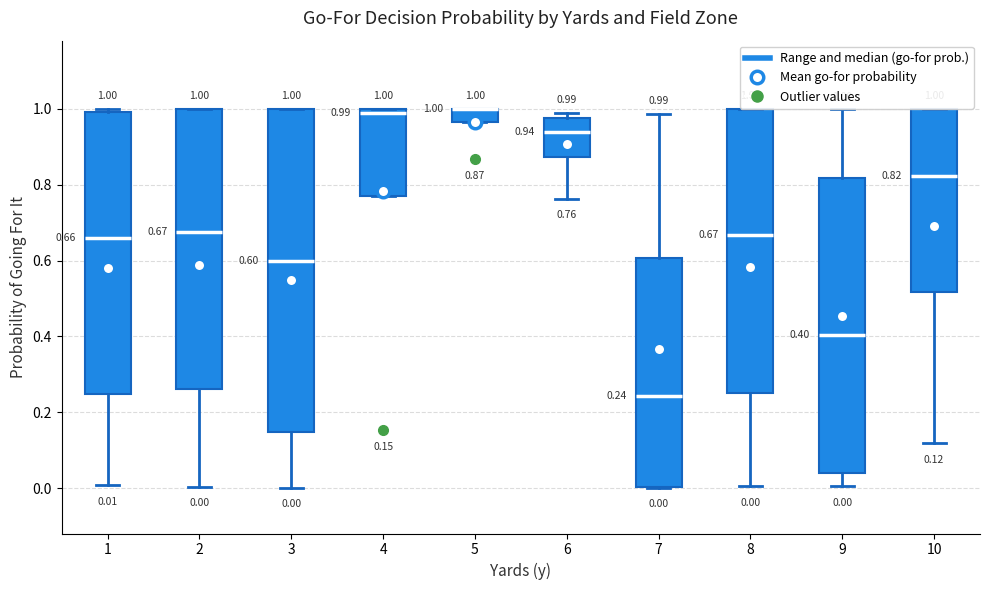

Comparing the boxes themselves (not the whiskers), which one is the tallest?

3